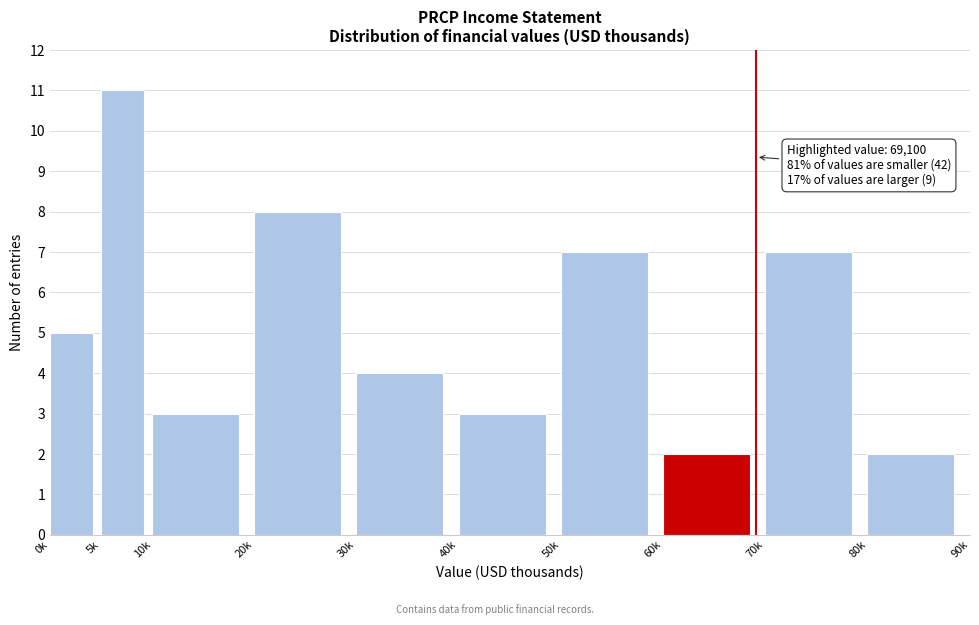

Reading left to right, extract all data points from this chart.

5	11	3	8	4	3	7	2	7	2